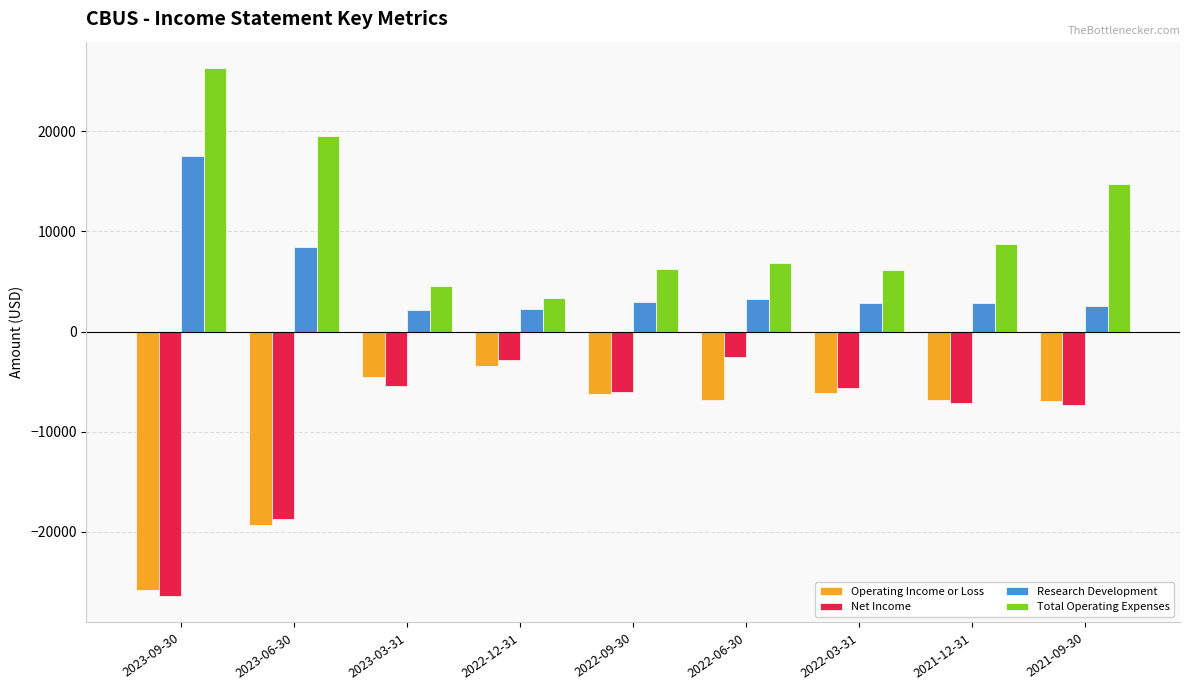

What are all the series names shown in the legend?

Operating Income or Loss, Net Income, Research Development, Total Operating Expenses